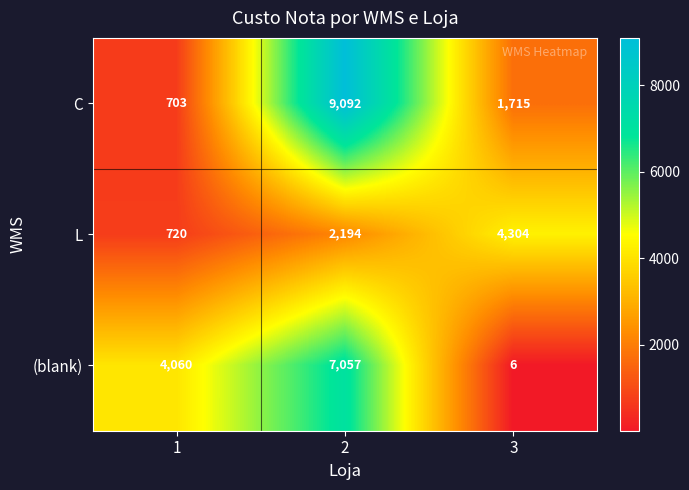

What is the difference between the C values at 2 and 3?

7377